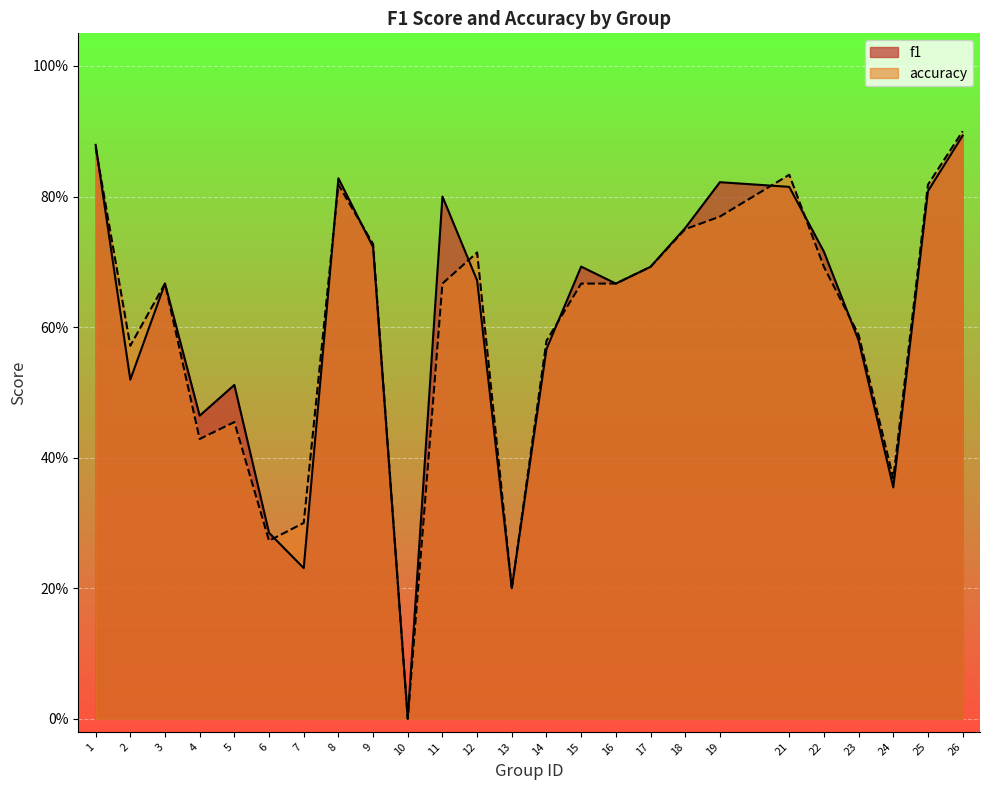

List the labels in order of accuracy value, smallest first.

10, 13, 6, 7, 24, 4, 5, 2, 14, 23, 3, 11, 15, 16, 17, 22, 12, 9, 18, 19, 8, 25, 21, 1, 26